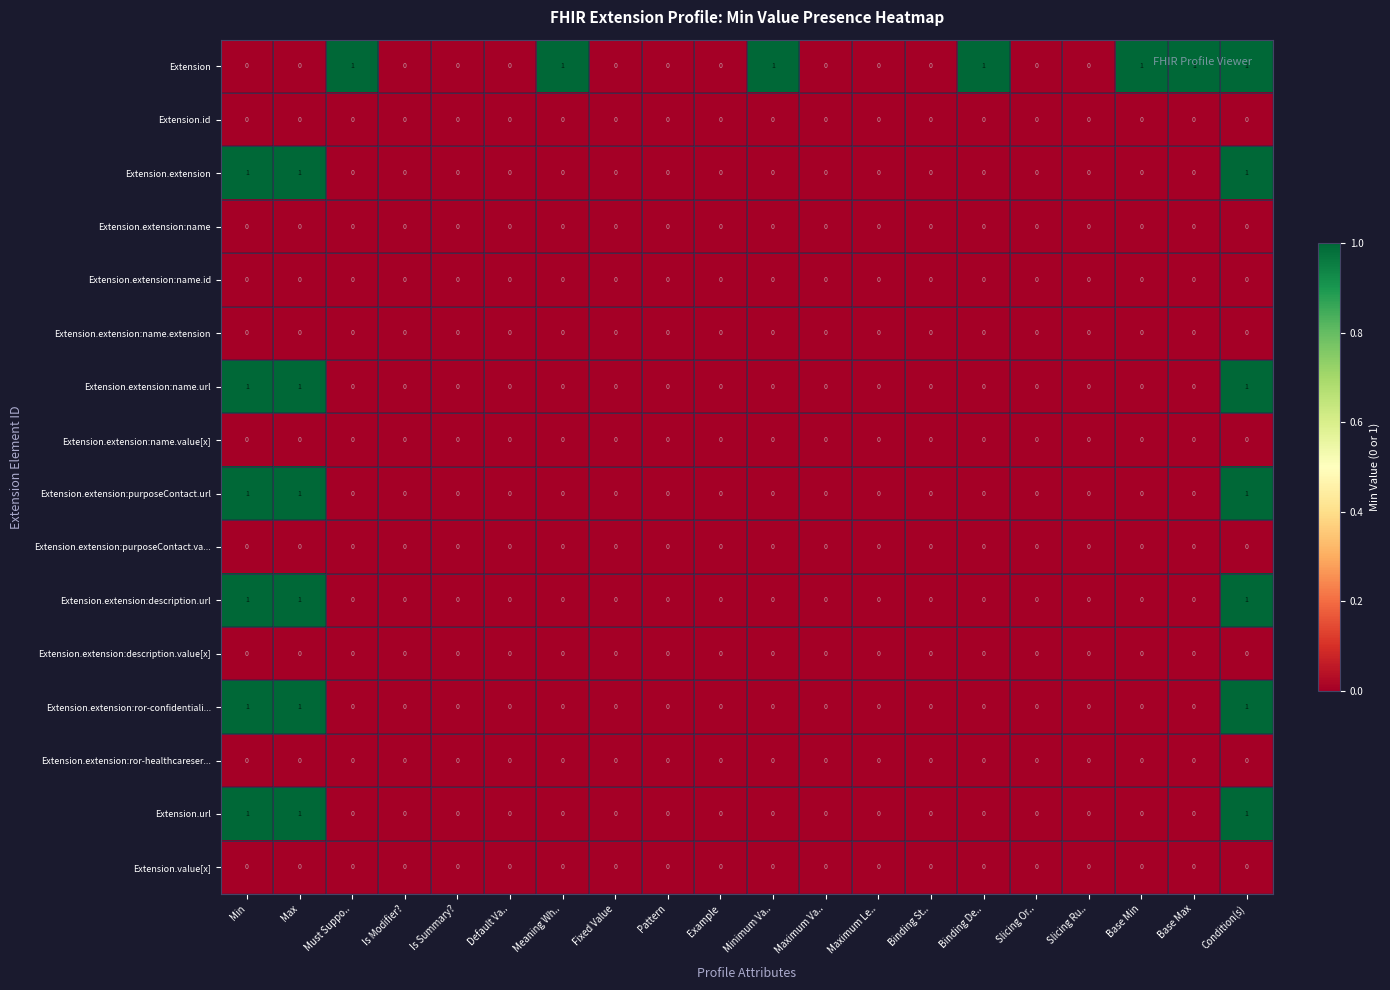

What is the total value across all series at Max?

6